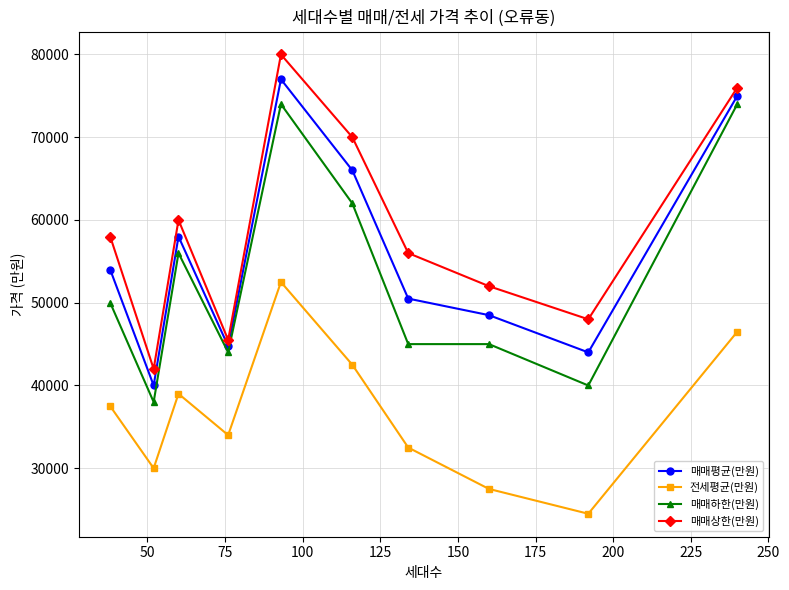

Which series has the widest spread of values?

매매상한(만원)